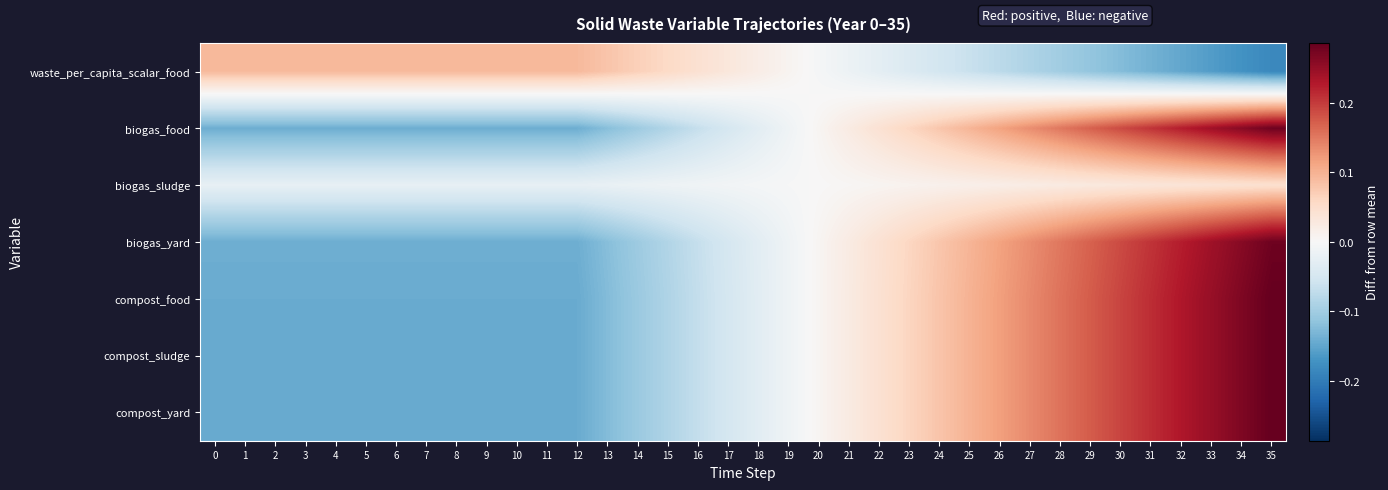

Which label corresponds to the smallest value in the chart?

35